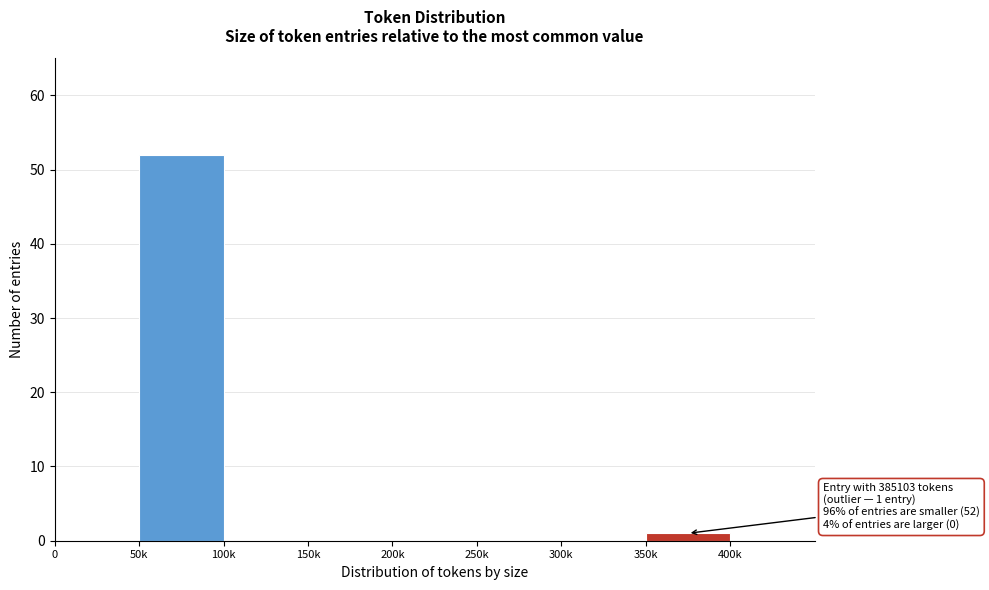

Reading left to right, list all the values displayed in this chart.

0=0	50k=52	100k=0	150k=0	200k=0	250k=0	300k=0	350k=1